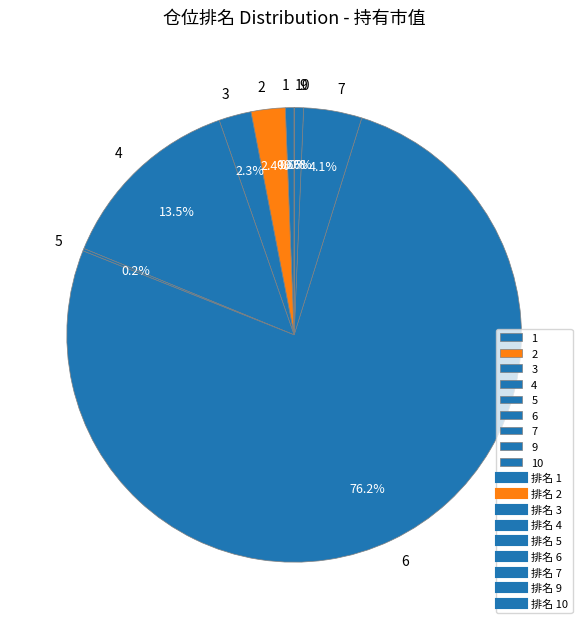

Do 6 and 1 together represent more than half of the pie?

Yes